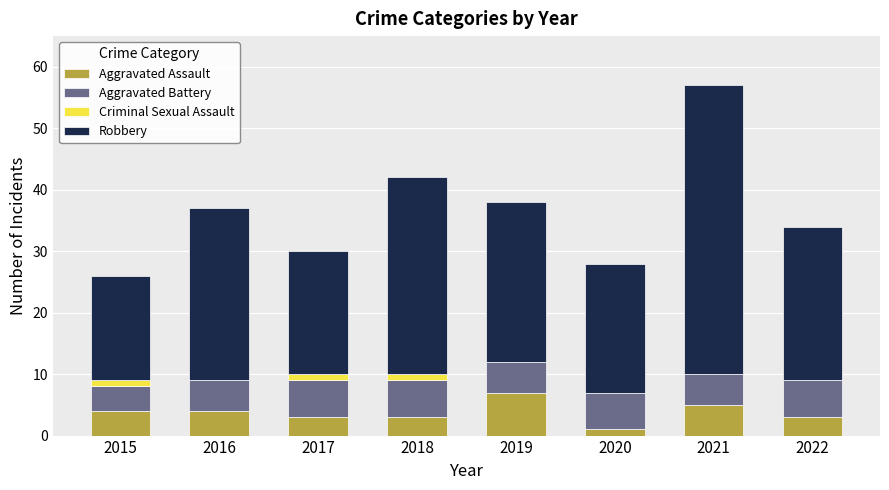

At which category is the sum across all series the highest?

2021